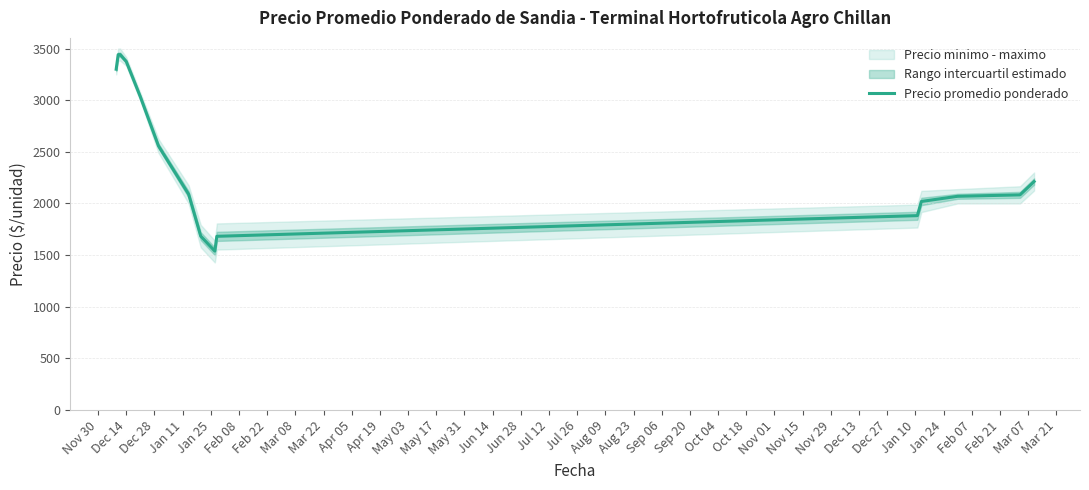

What is the minimum value for Precio promedio ponderado?

1538.5